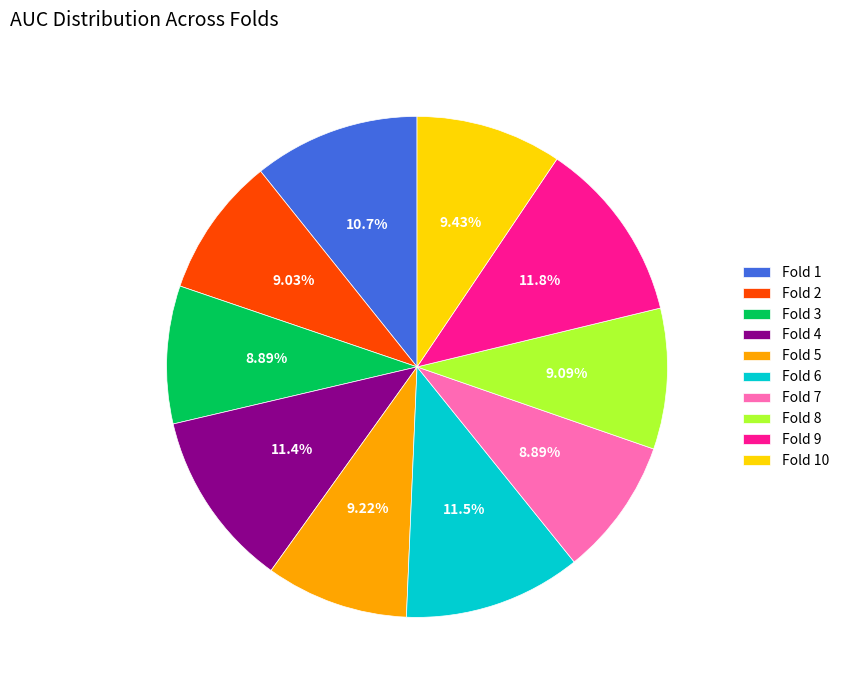

Which has a higher value, Fold 7 or Fold 1?

Fold 1